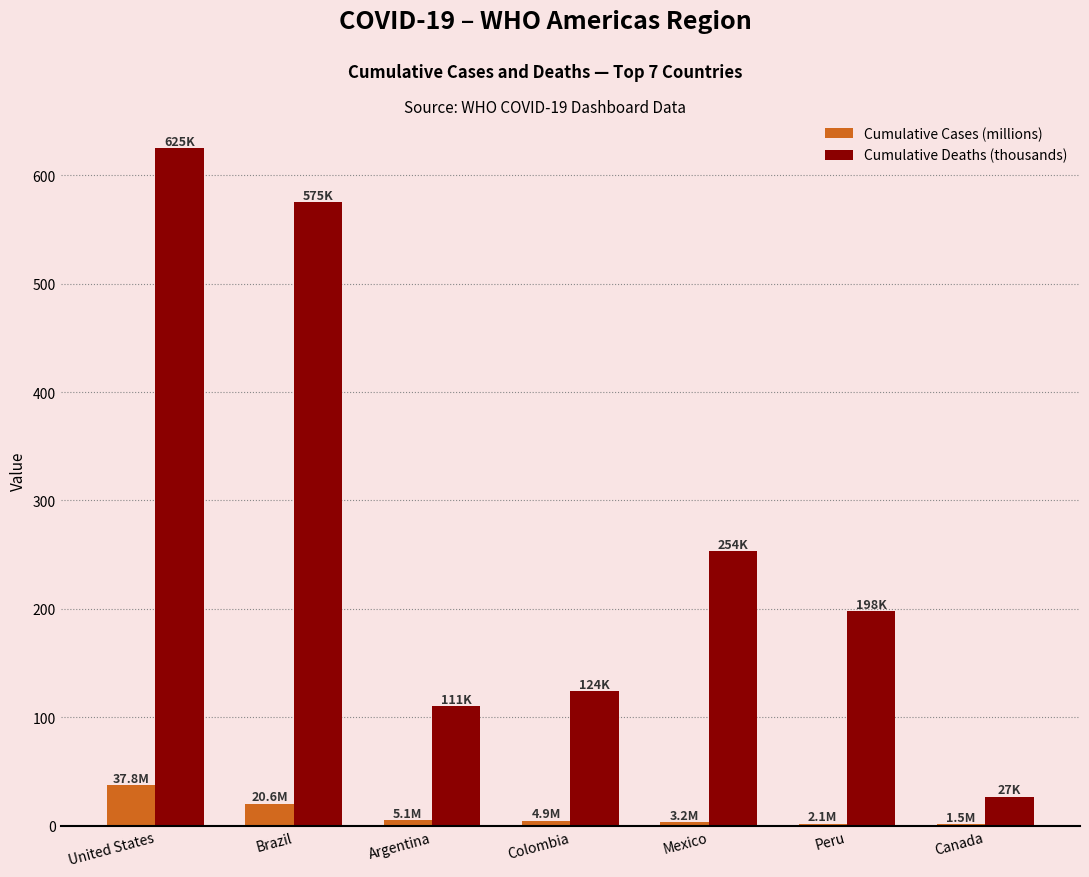

What is the sum of all Cumulative Deaths (thousands) values?

1913.1